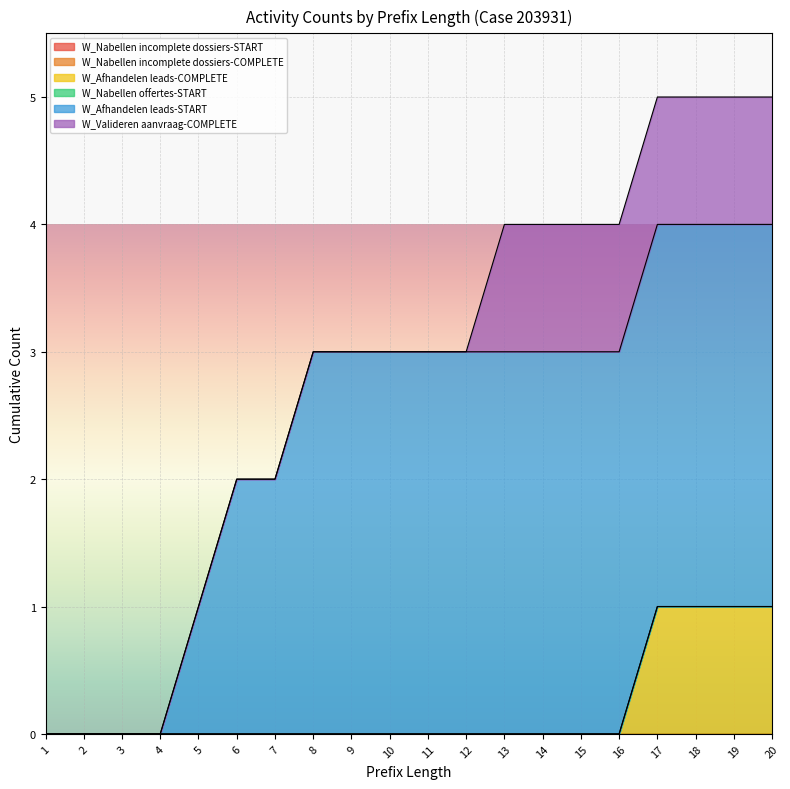

List the labels in order of W_Nabellen incomplete dossiers-START value, smallest first.

1, 2, 3, 4, 5, 6, 7, 8, 9, 10, 11, 12, 13, 14, 15, 16, 17, 18, 19, 20